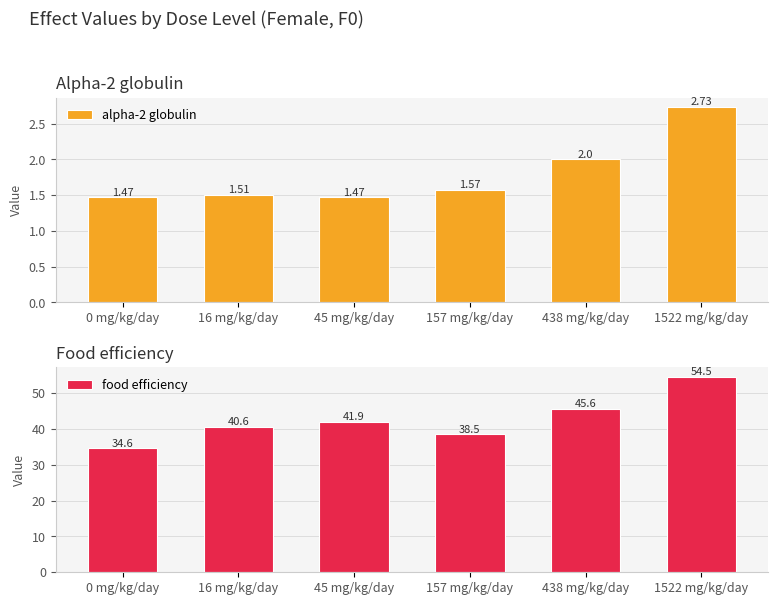

How many alpha-2 globulin values are between 1 and 2?

5